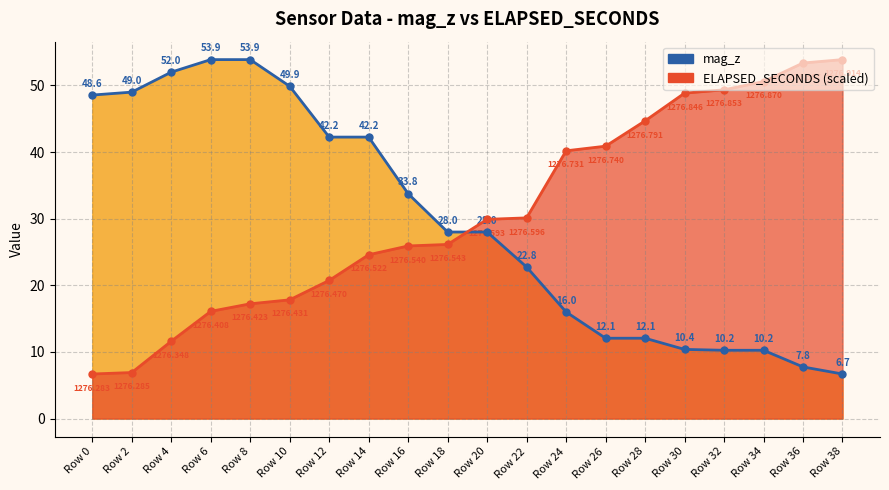

Is it true that mag_z line equals 14.2 at Row 6?

False